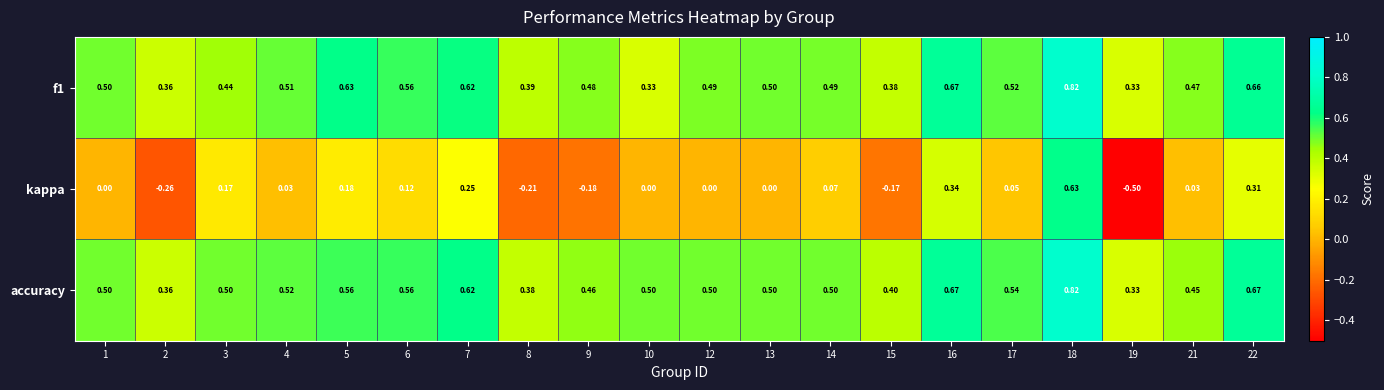

Which series changed the most between 2 and 14?

kappa